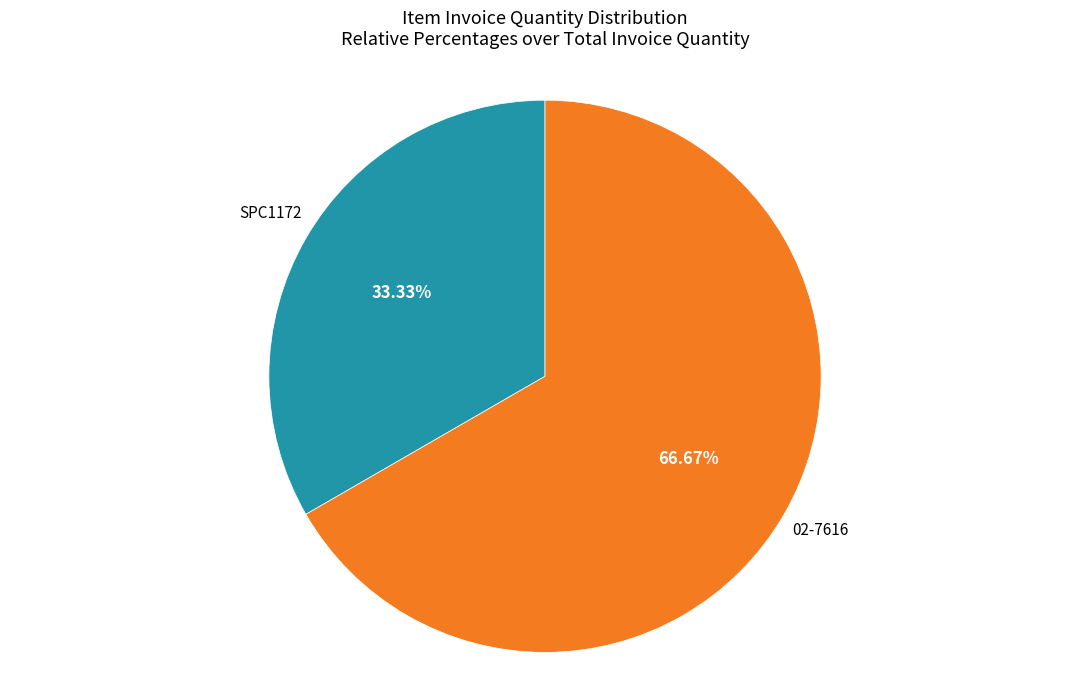

Which slice is the largest?

02-7616